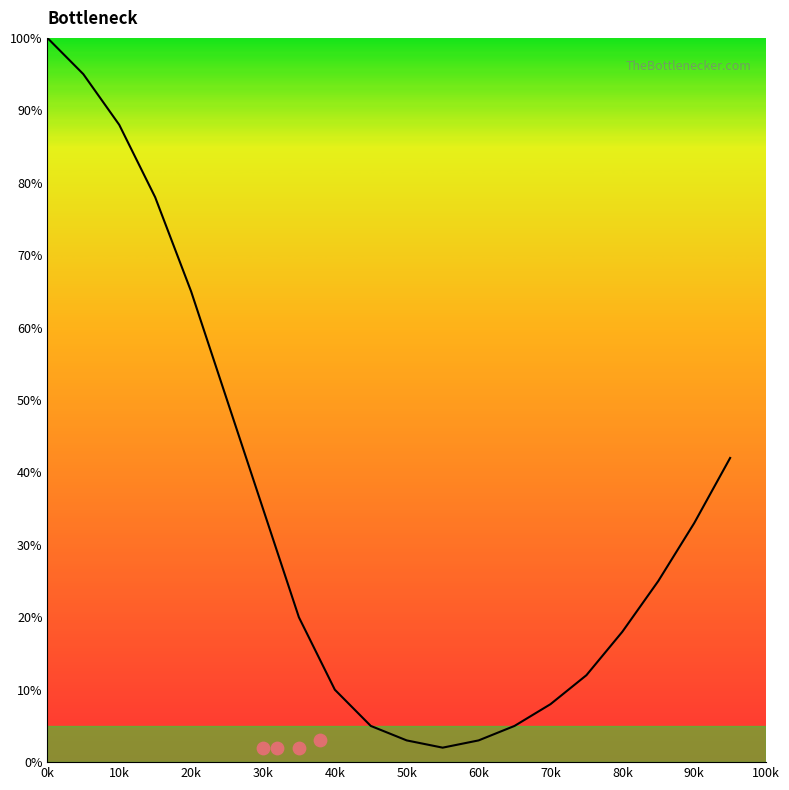

What is the ratio of the value at 70k to the value at 12?

6.7